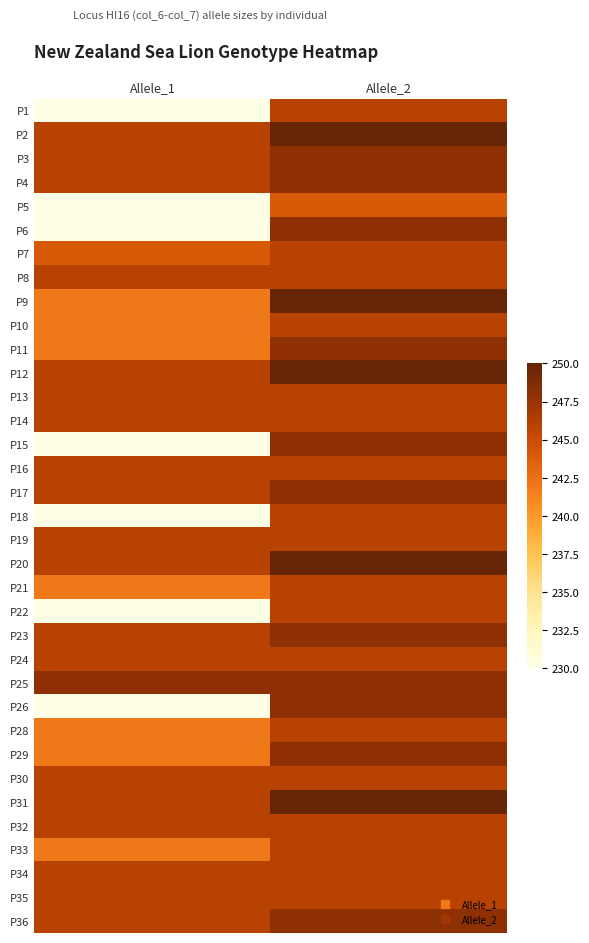

Reading left to right, transcribe all the data shown in this chart.

P1: Allele_1=230	Allele_2=246
P2: Allele_1=246	Allele_2=250
P3: Allele_1=246	Allele_2=248
P4: Allele_1=246	Allele_2=248
P5: Allele_1=230	Allele_2=244
P6: Allele_1=230	Allele_2=248
P7: Allele_1=244	Allele_2=246
P8: Allele_1=246	Allele_2=246
P9: Allele_1=242	Allele_2=250
P10: Allele_1=242	Allele_2=246
P11: Allele_1=242	Allele_2=248
P12: Allele_1=246	Allele_2=250
P13: Allele_1=246	Allele_2=246
P14: Allele_1=246	Allele_2=246
P15: Allele_1=230	Allele_2=248
P16: Allele_1=246	Allele_2=246
P17: Allele_1=246	Allele_2=248
P18: Allele_1=230	Allele_2=246
P19: Allele_1=246	Allele_2=246
P20: Allele_1=246	Allele_2=250
P21: Allele_1=242	Allele_2=246
P22: Allele_1=230	Allele_2=246
P23: Allele_1=246	Allele_2=248
P24: Allele_1=246	Allele_2=246
P25: Allele_1=248	Allele_2=248
P26: Allele_1=230	Allele_2=248
P28: Allele_1=242	Allele_2=246
P29: Allele_1=242	Allele_2=248
P30: Allele_1=246	Allele_2=246
P31: Allele_1=246	Allele_2=250
P32: Allele_1=246	Allele_2=246
P33: Allele_1=242	Allele_2=246
P34: Allele_1=246	Allele_2=246
P35: Allele_1=246	Allele_2=246
P36: Allele_1=246	Allele_2=248